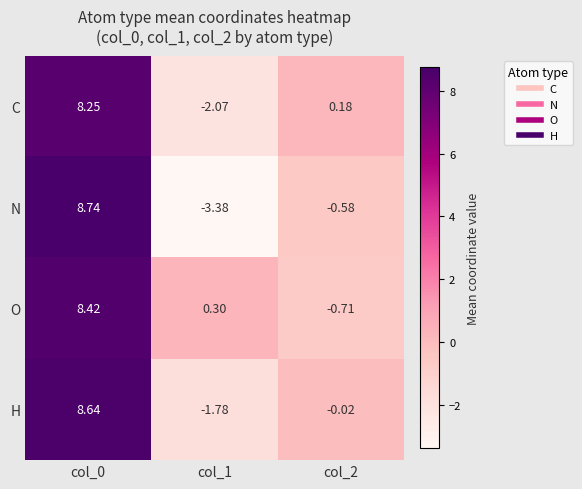

Is the value of H at col_0 greater than the value of N at col_2?

Yes